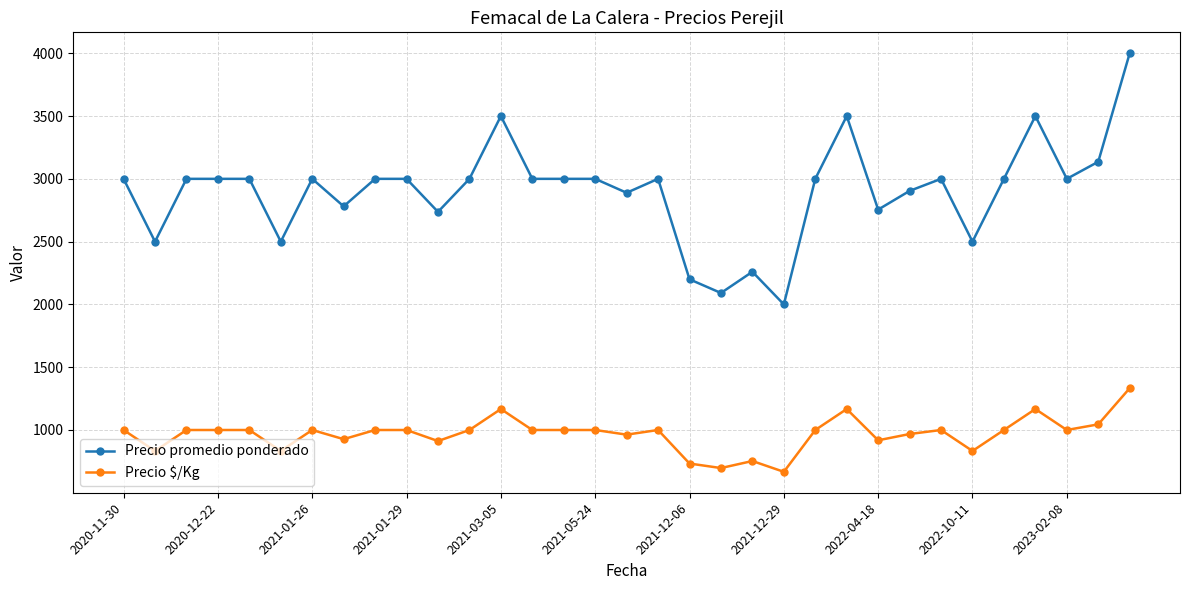

What is the greatest value displayed?

4000